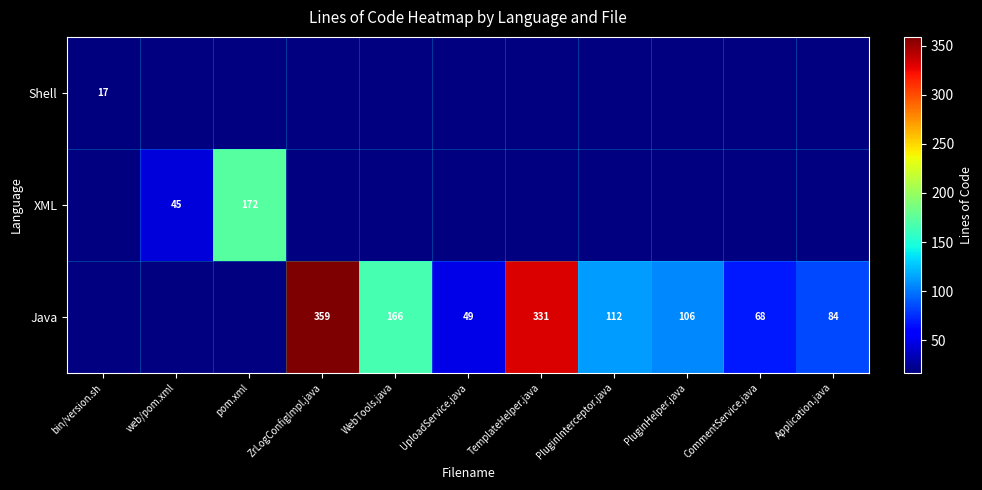

Is it true that Shell equals 9 at bin/version.sh?

False